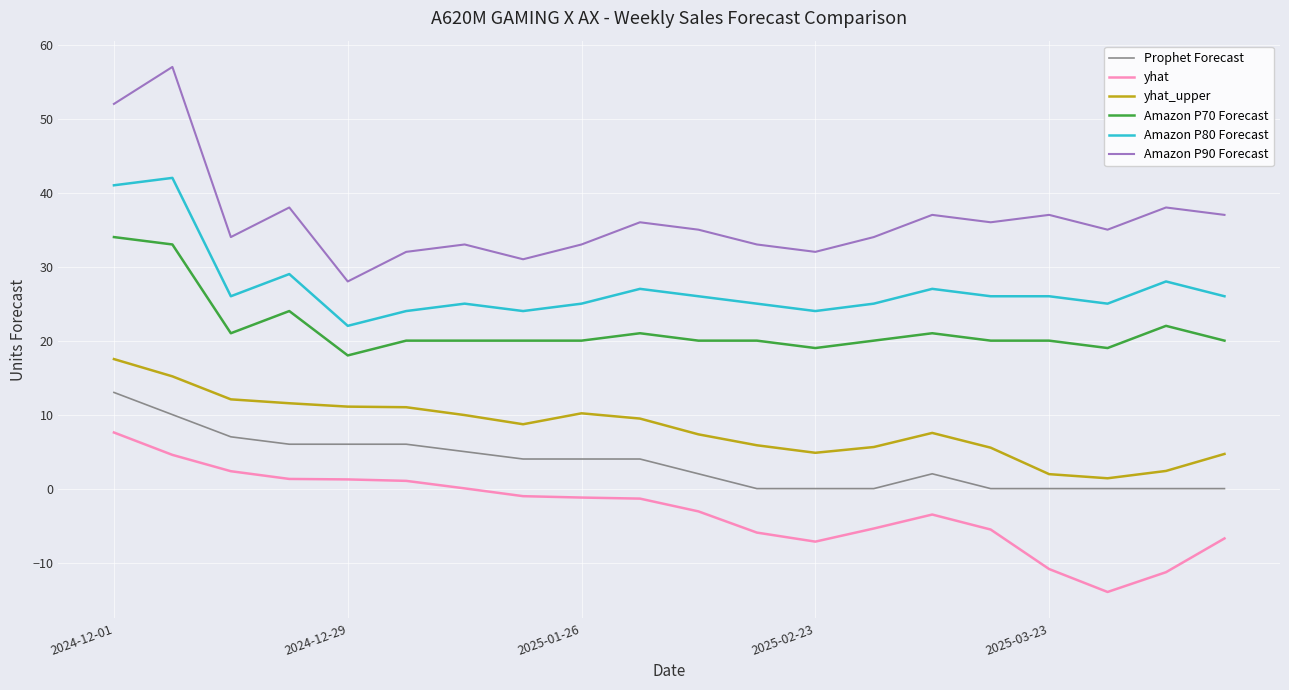

What is the lowest value of the Amazon P80 Forecast series?

22.0